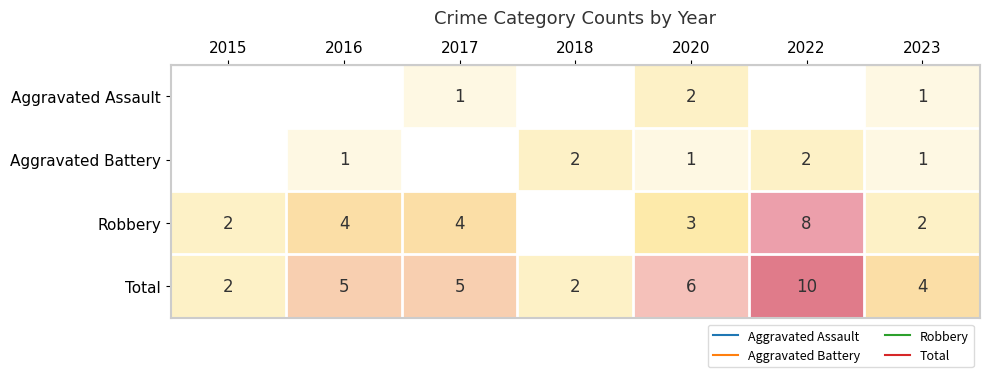

True or false: Aggravated Assault has a value of 2 at 2020.

True